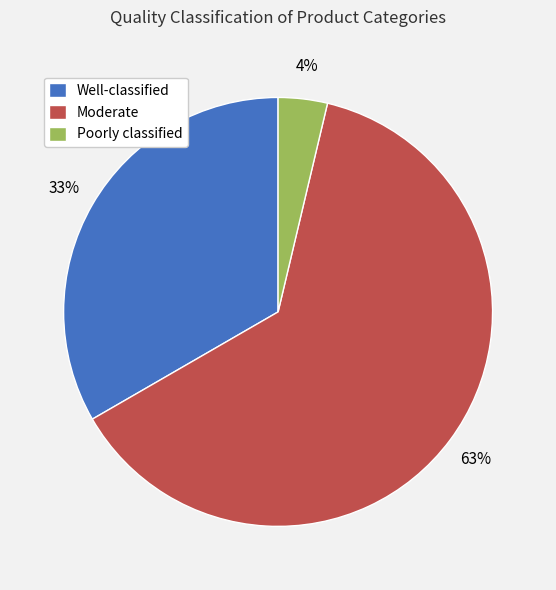

To the nearest percent, what is the combined percentage of Poorly classified and Well-classified?

37%